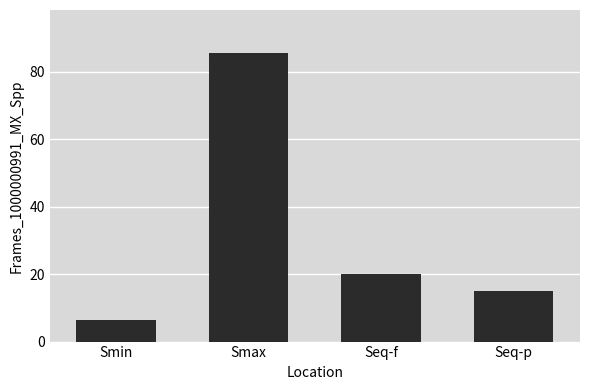

Is it true that the value at Seq-f is 5.3?

False